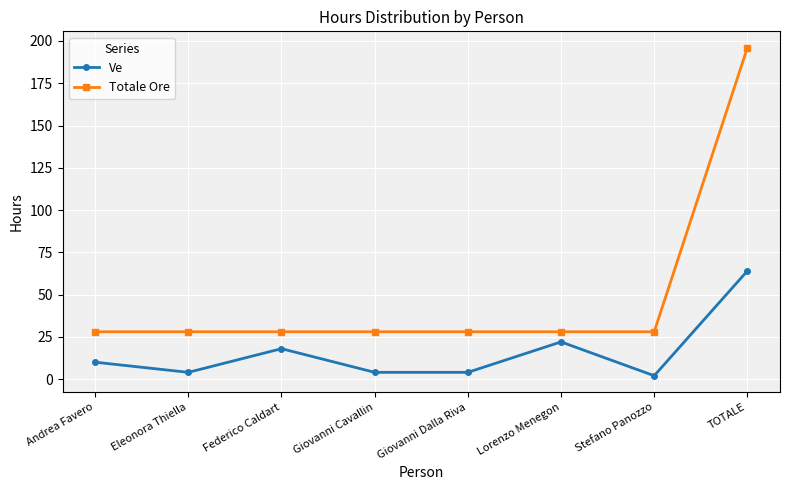

Rank the series by their average value, from lowest to highest.

Ve, Totale Ore